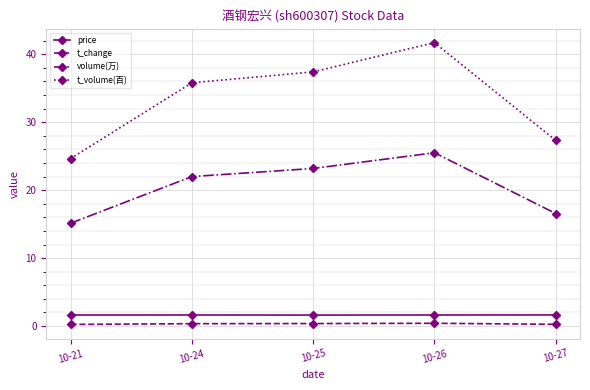

True or false: t_change and t_volume(百) cross at least once.

False